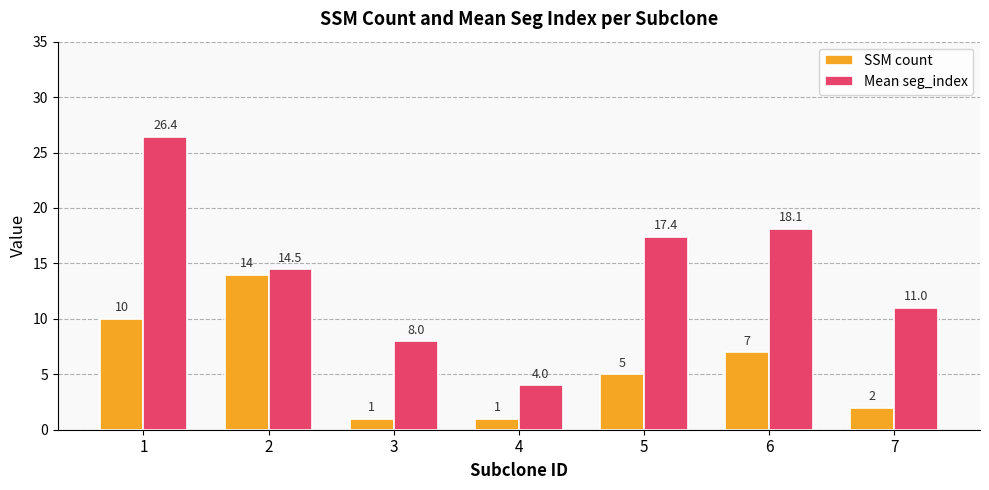

The value of SSM count at 7 is 2.0. True or false?

True